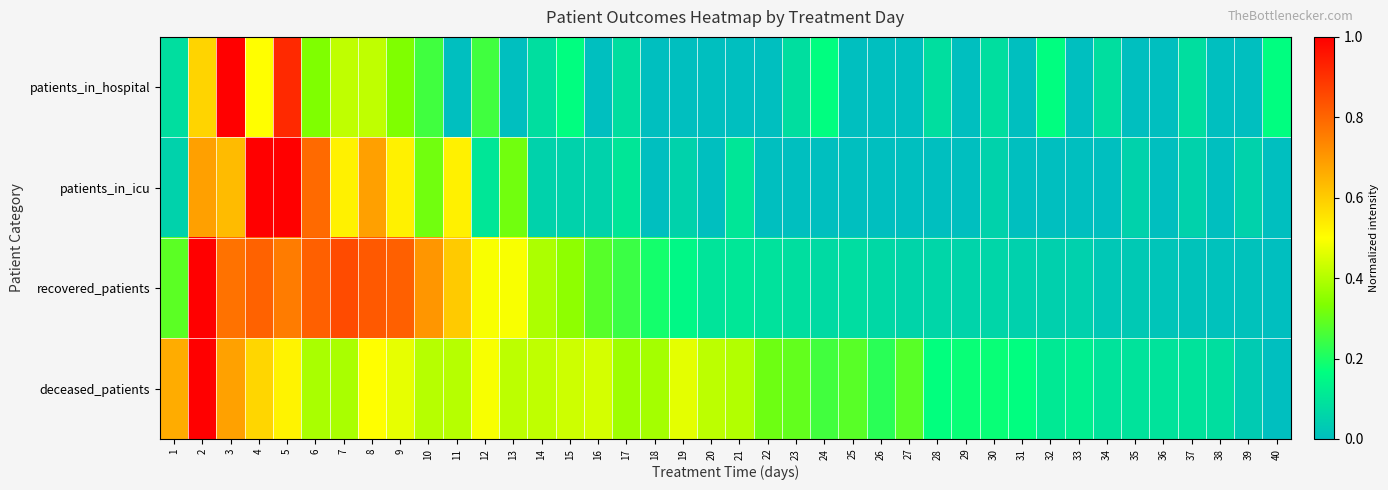

Which series changed the most between 10 and 15?

recovered_patients